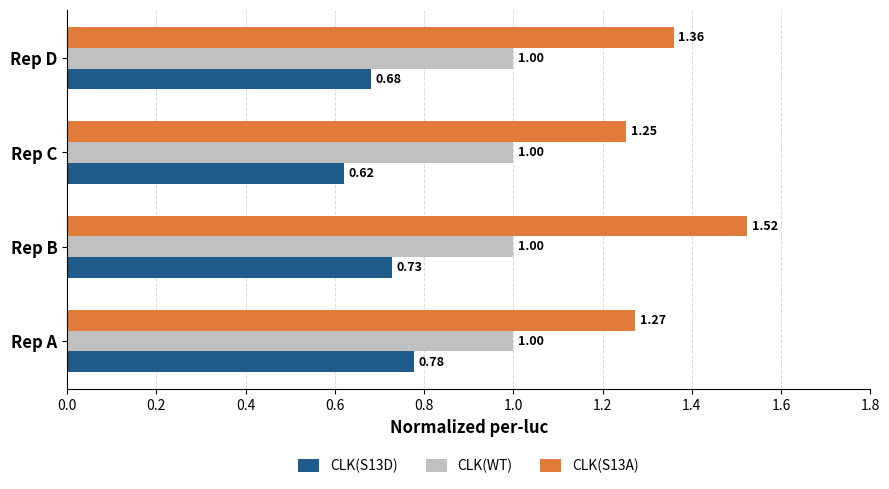

Which series has the widest spread of values?

CLK(S13A)